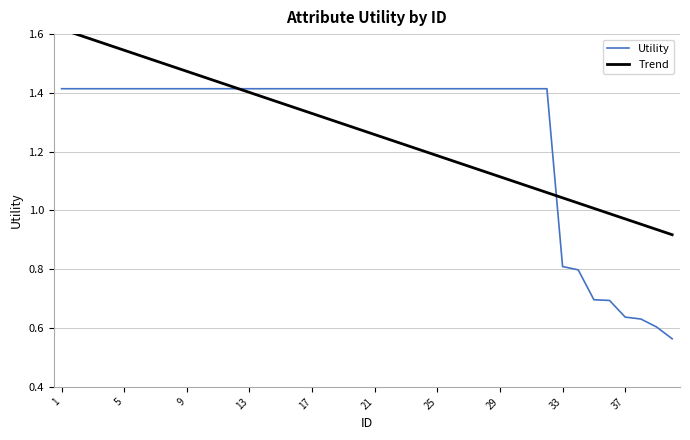

List the series in order of their peak value, lowest first.

Utility, Trend